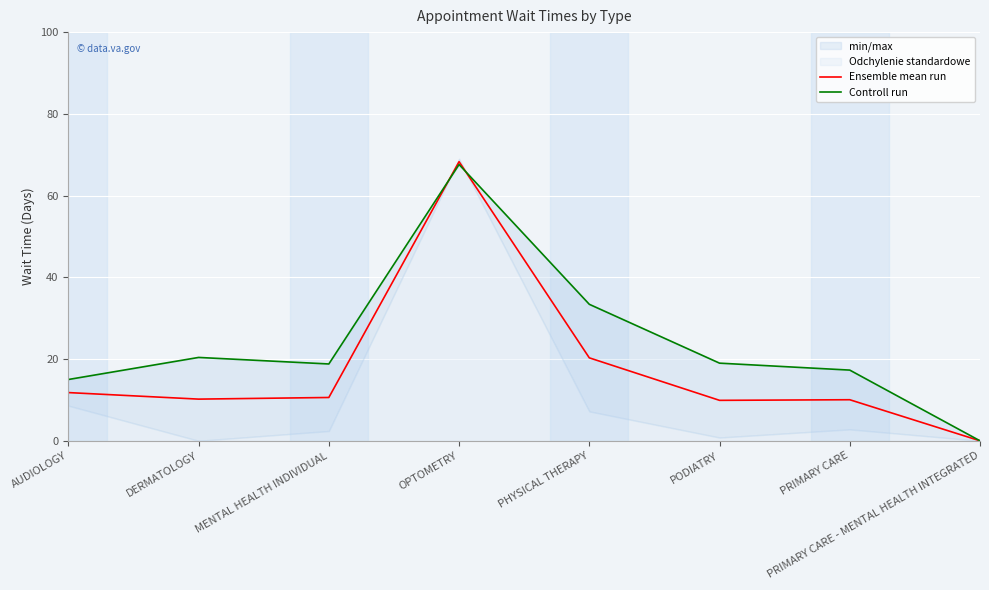

The value of Controll run at PRIMARY CARE is 24.5. True or false?

False